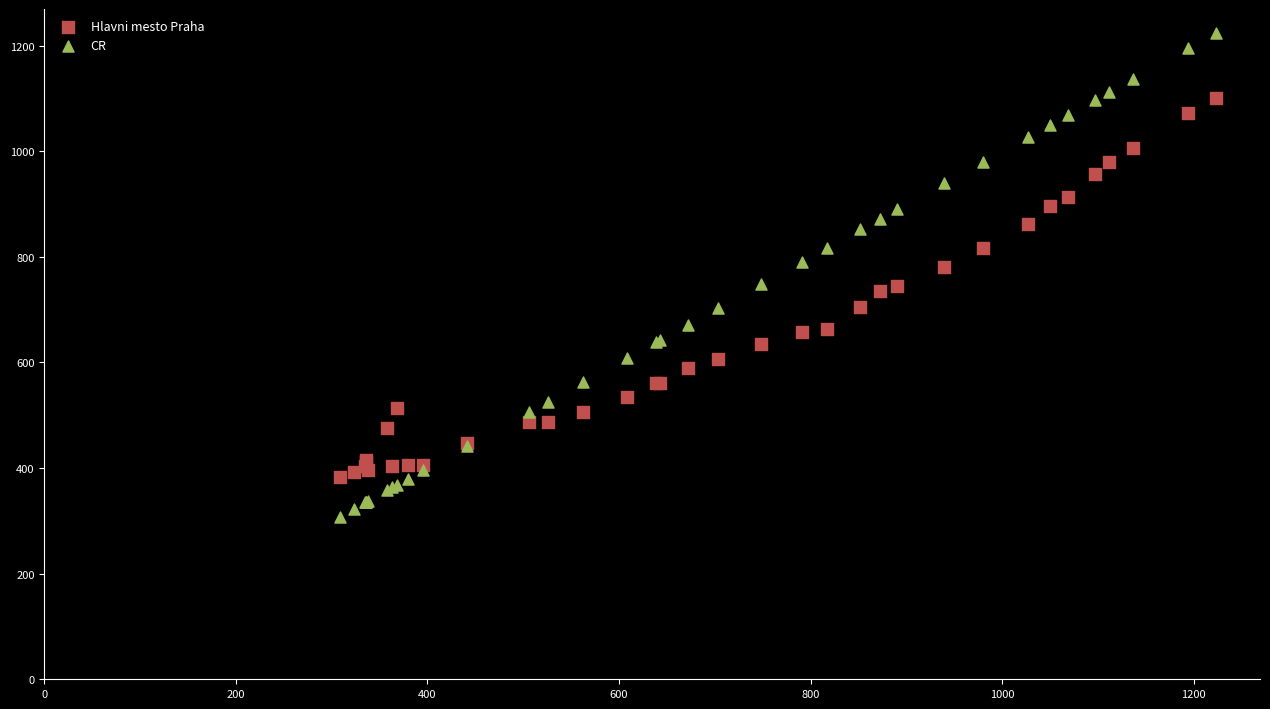

Which series has the widest spread of Y values?

CR